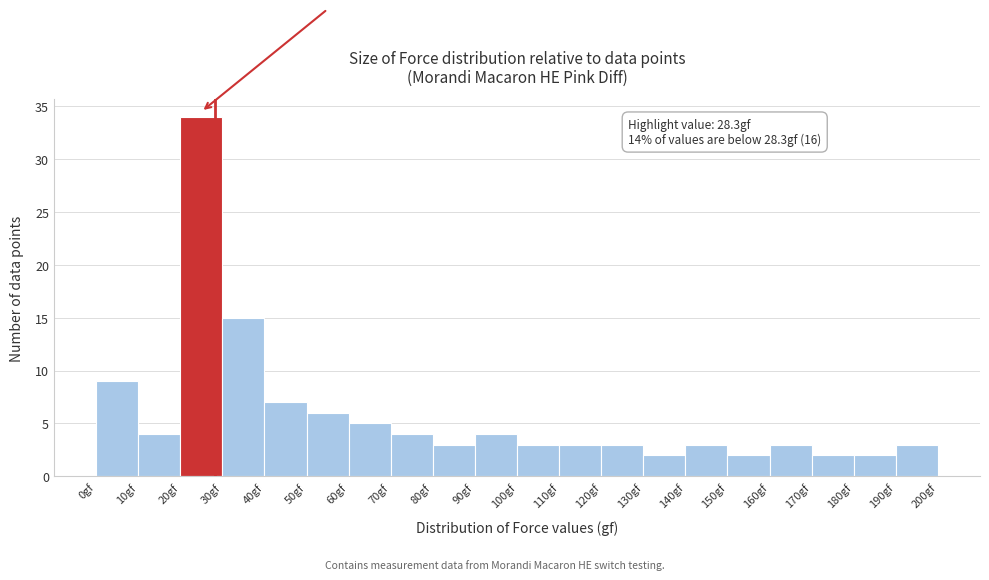

Over which range of the x-axis is the bar tallest?

20 to 30